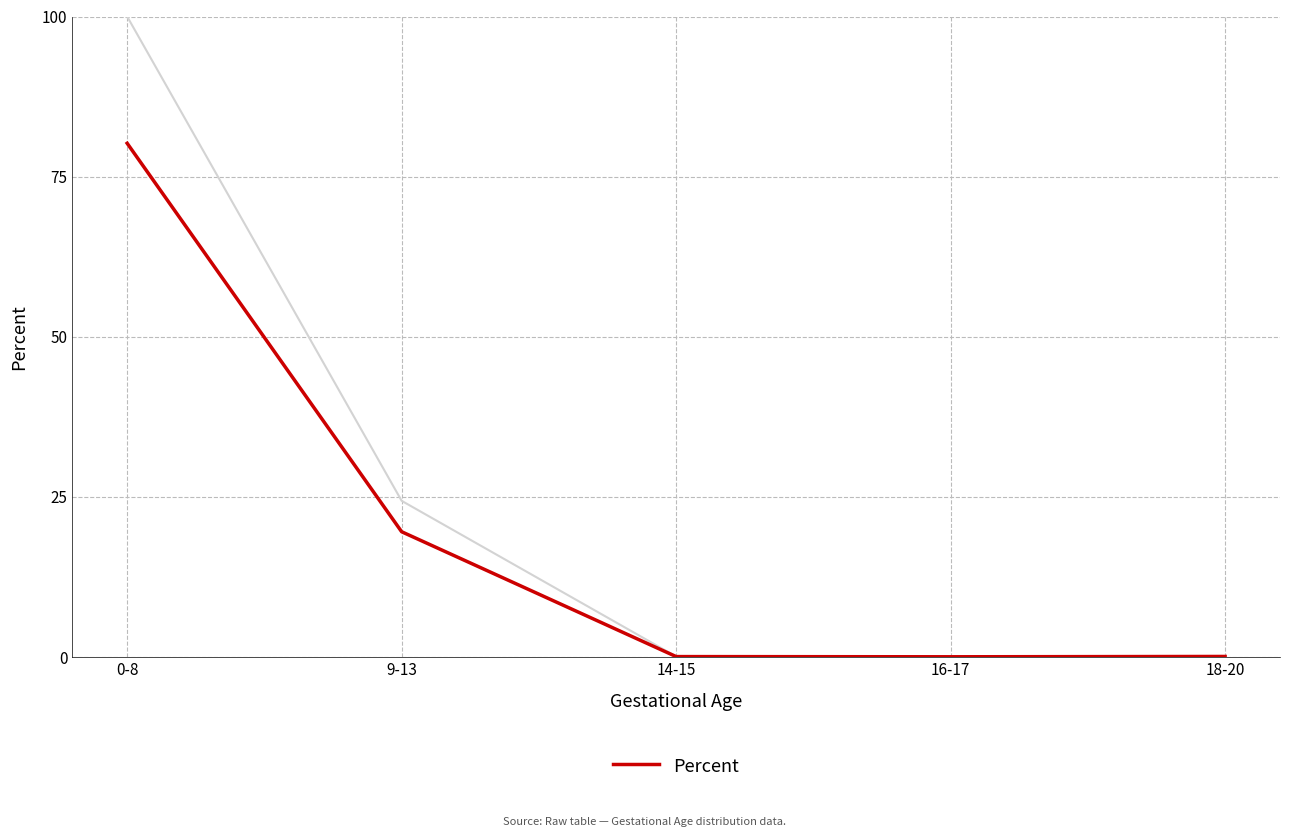

Reading left to right, list all the values displayed in this chart.

80.2	19.6	0.1	0.1	0.1